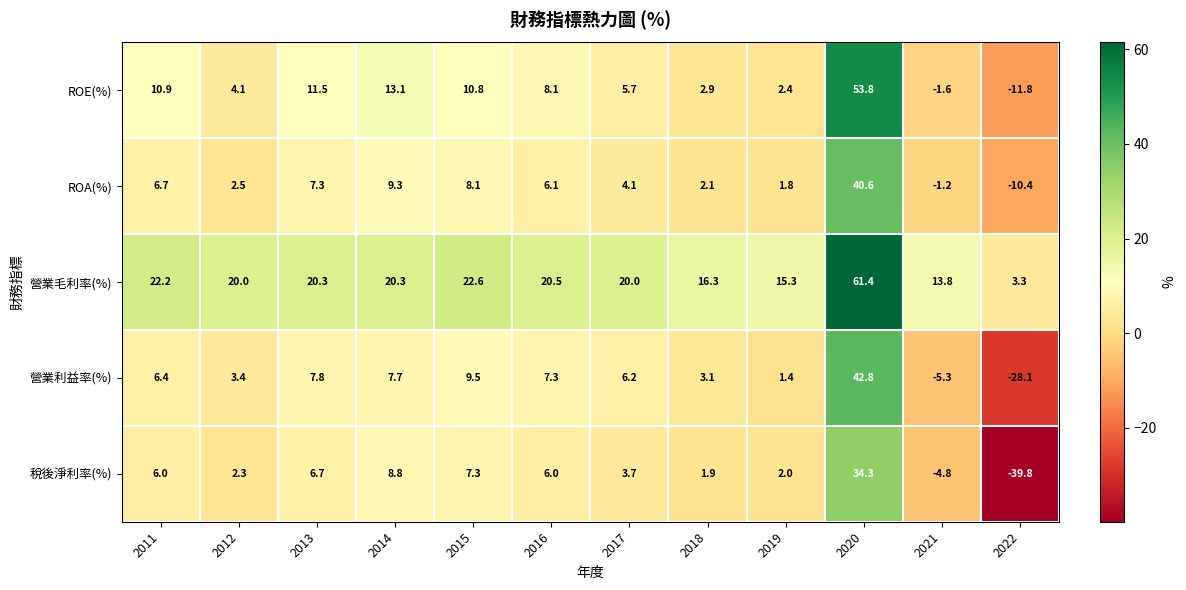

Rank the series by their maximum value, from highest to lowest.

營業毛利率(%), ROE(%), 營業利益率(%), ROA(%), 稅後淨利率(%)